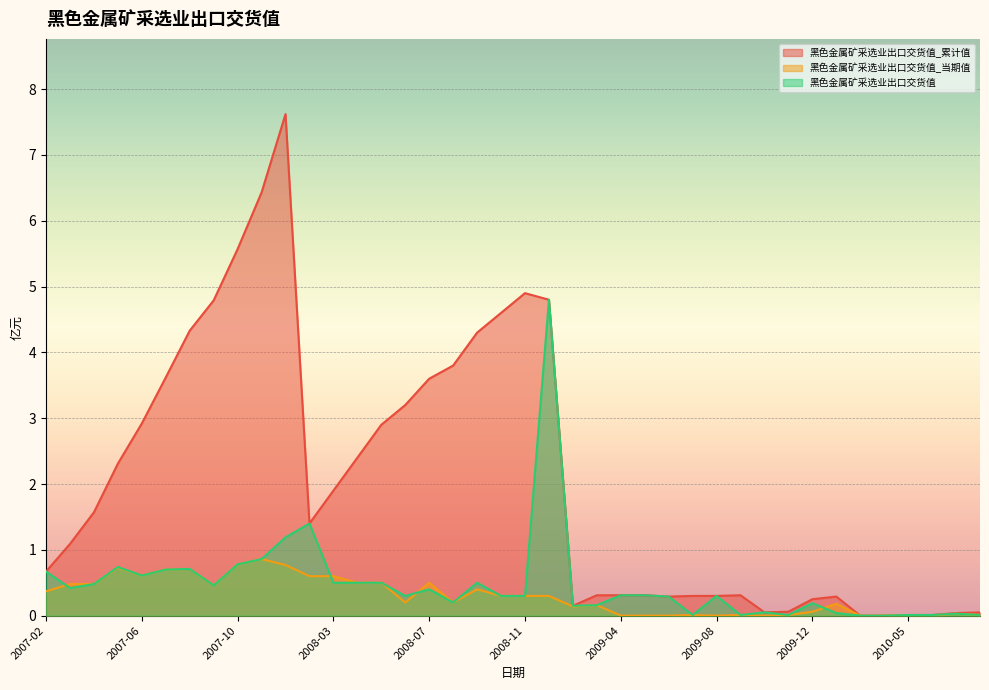

What is the label of the 33rd point from the right?

2007-09